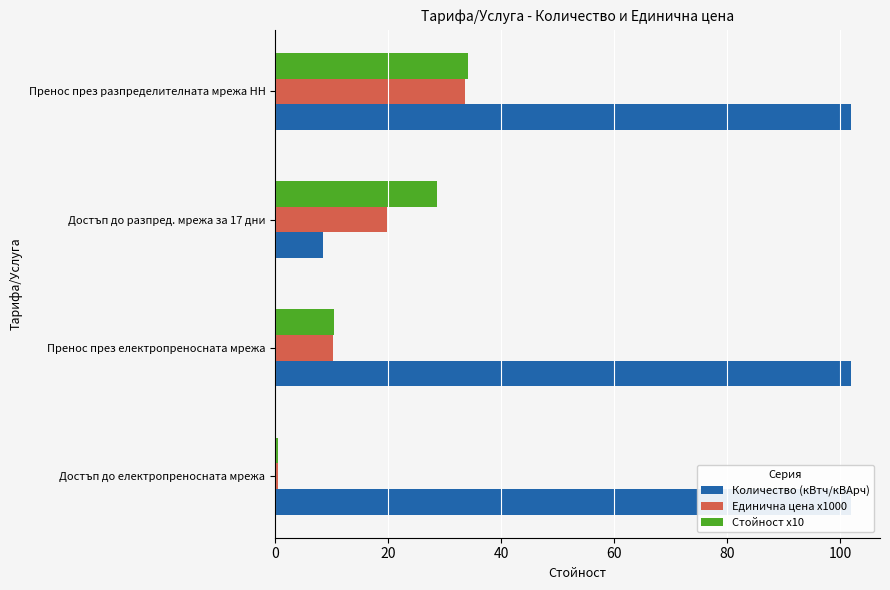

The value of Количество (кВтч/кВАрч) at Достъп до разпред. мрежа за 17 дни is 8.5. True or false?

True